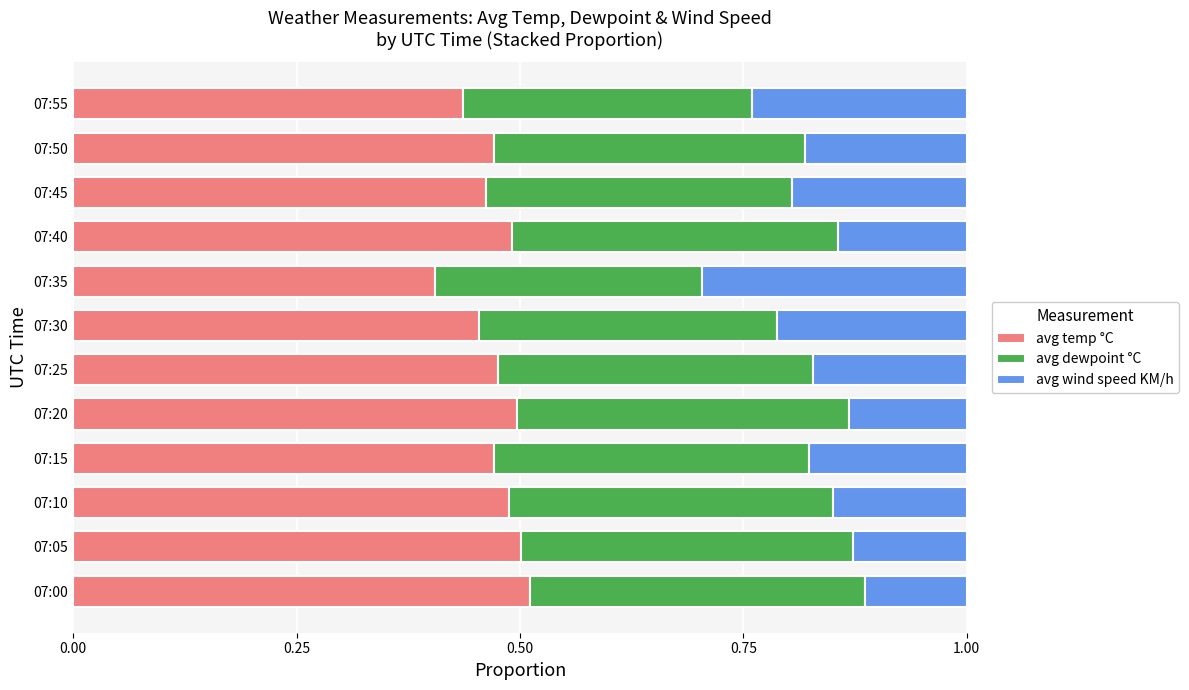

True or false: avg temp °C has a value of 0.8 at 07:20.

False